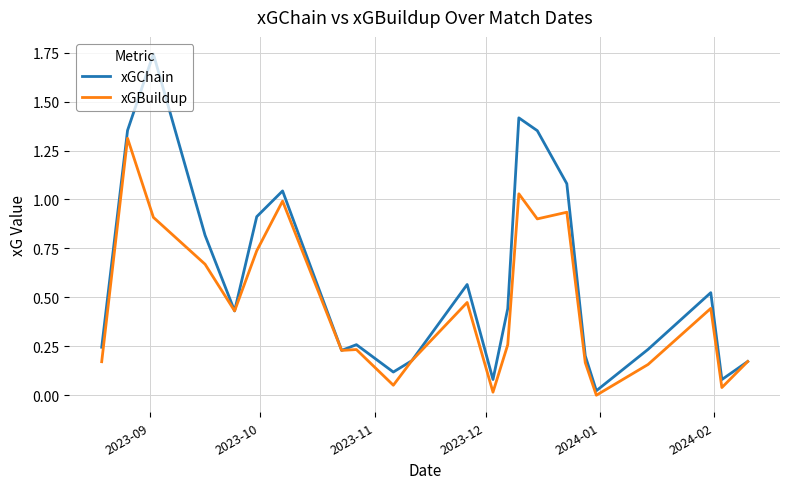

Which series has the largest range (max minus min)?

xGChain